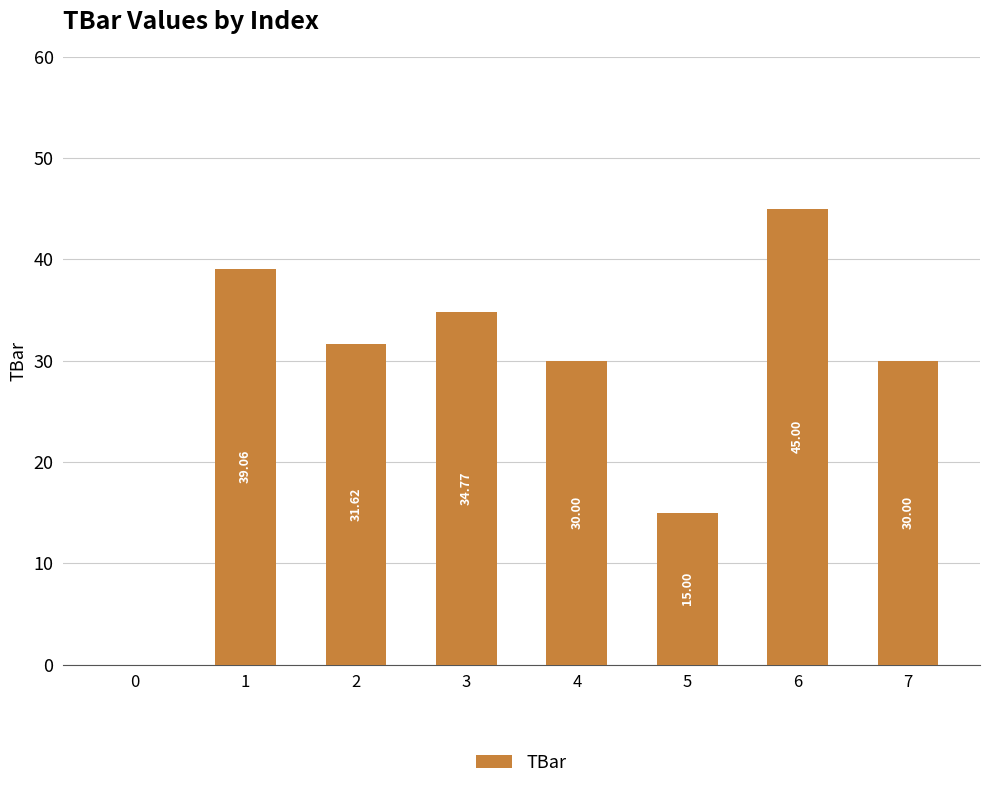

Between 7 and 5, which is larger?

7